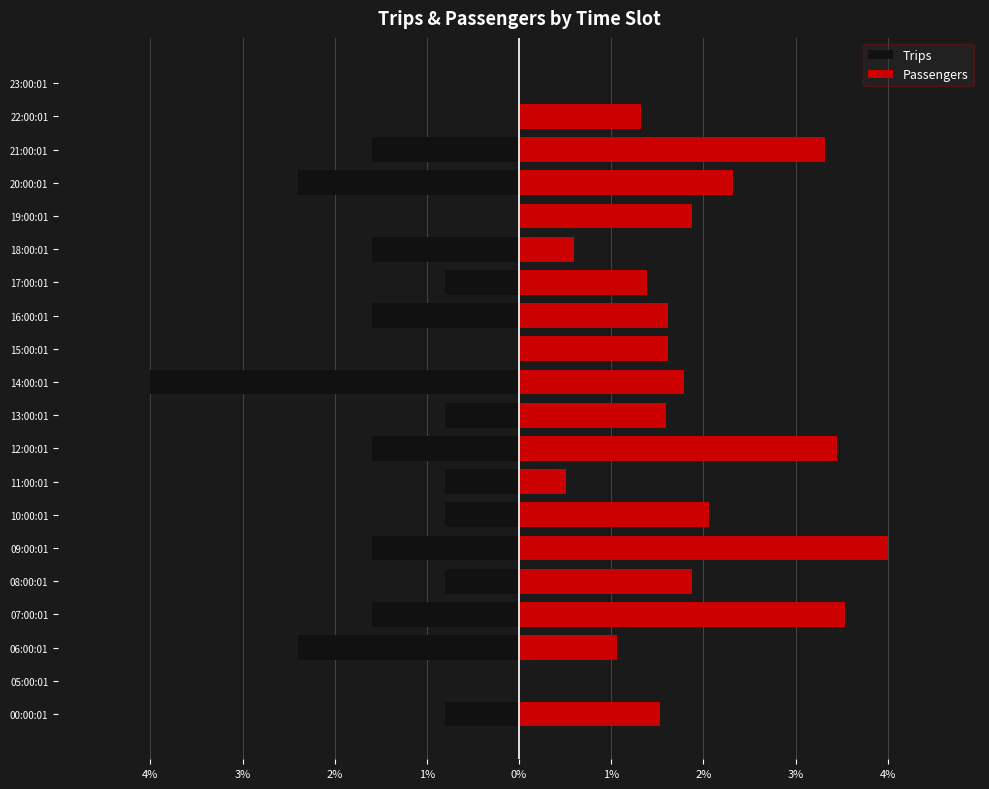

What is the spread (max minus min) of values at 13:00:01?

2.4